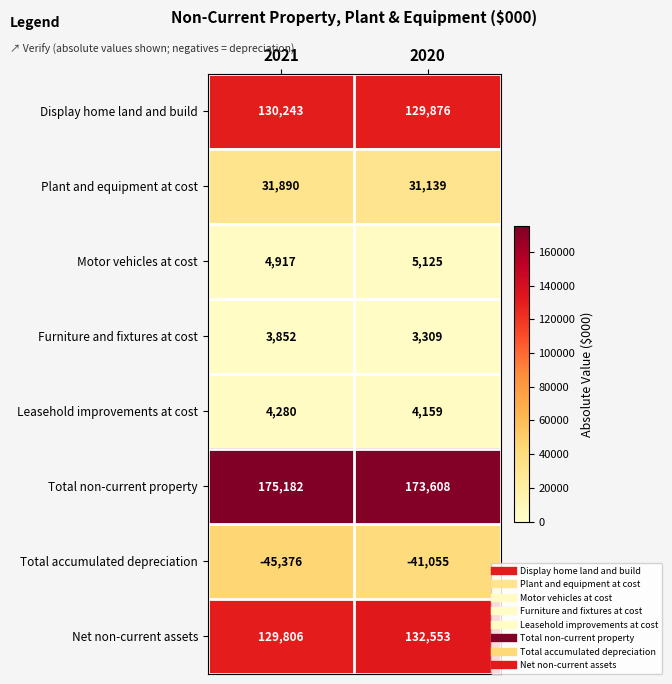

What is the difference between the Leasehold improvements at cost values at 2020 and 2021?

121